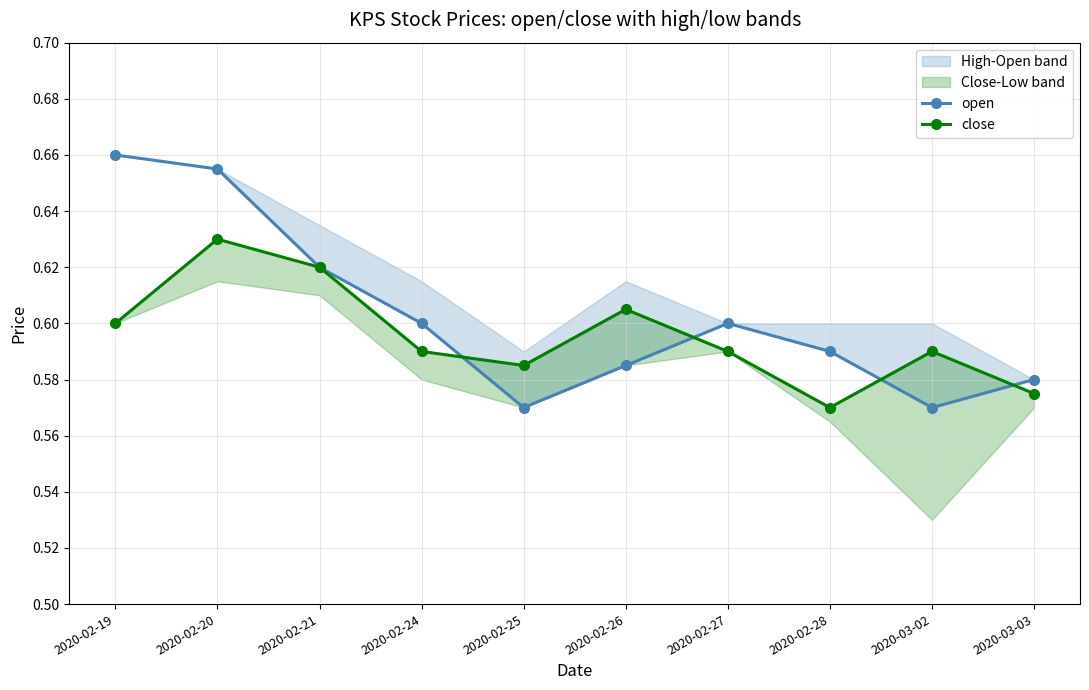

Where is close nearest to the value 0?

2020-02-28